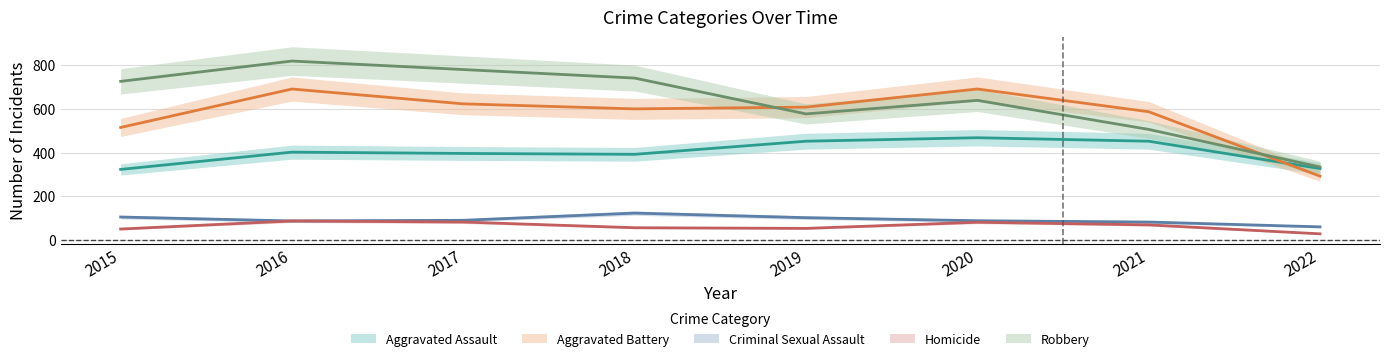

How many distinct data groups are displayed?

5